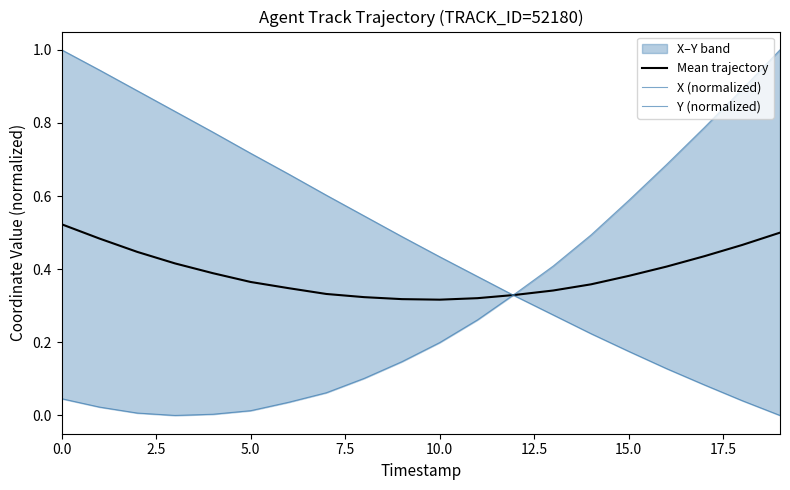

At which label is Mean trajectory closest to 0?

10